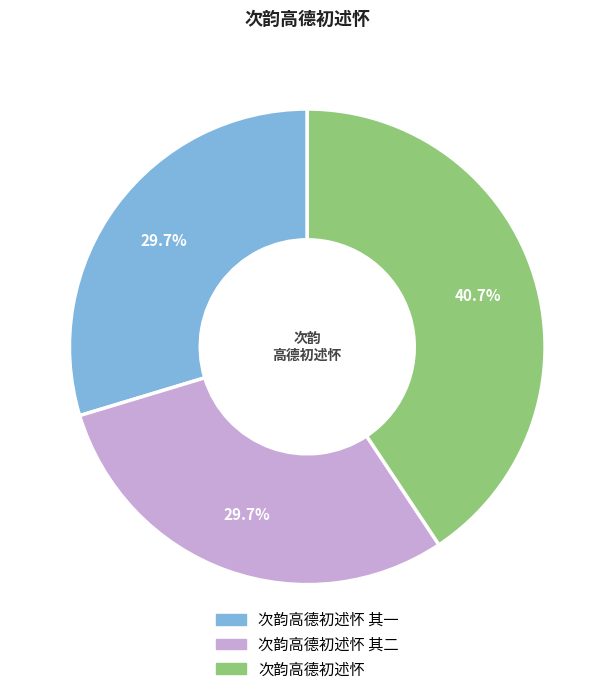

How many slices are in this pie chart?

3